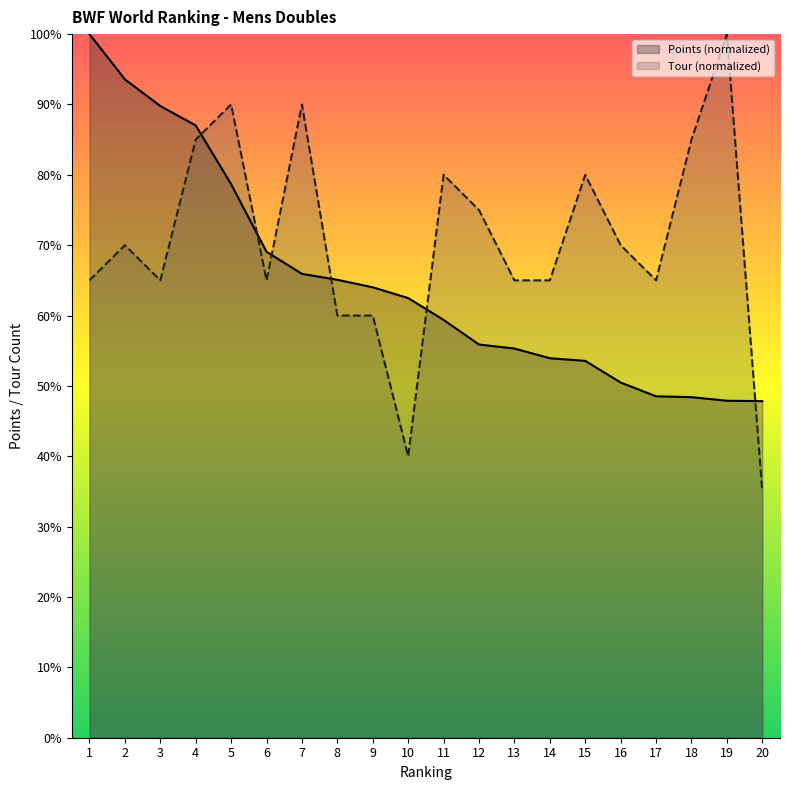

Is the value of Points at 18 greater than the value of Tour at 10?

Yes